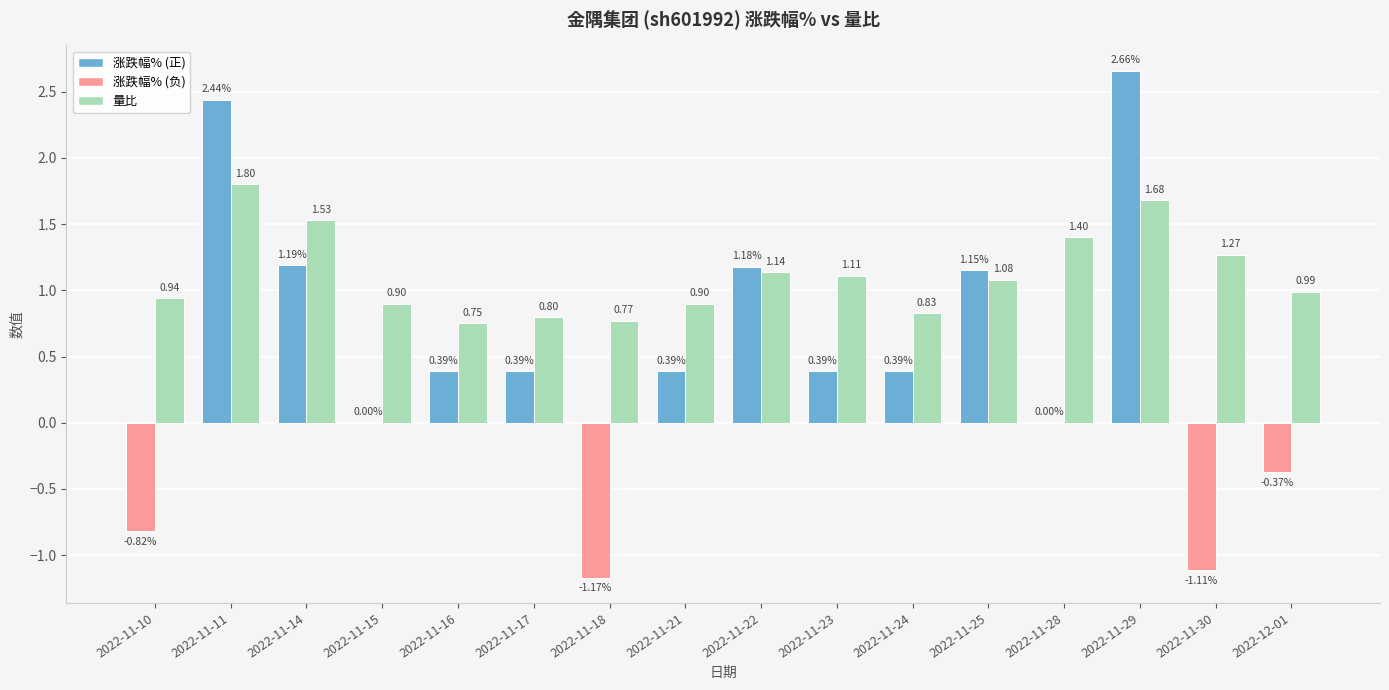

At which category is the sum across all series the highest?

2022-11-29